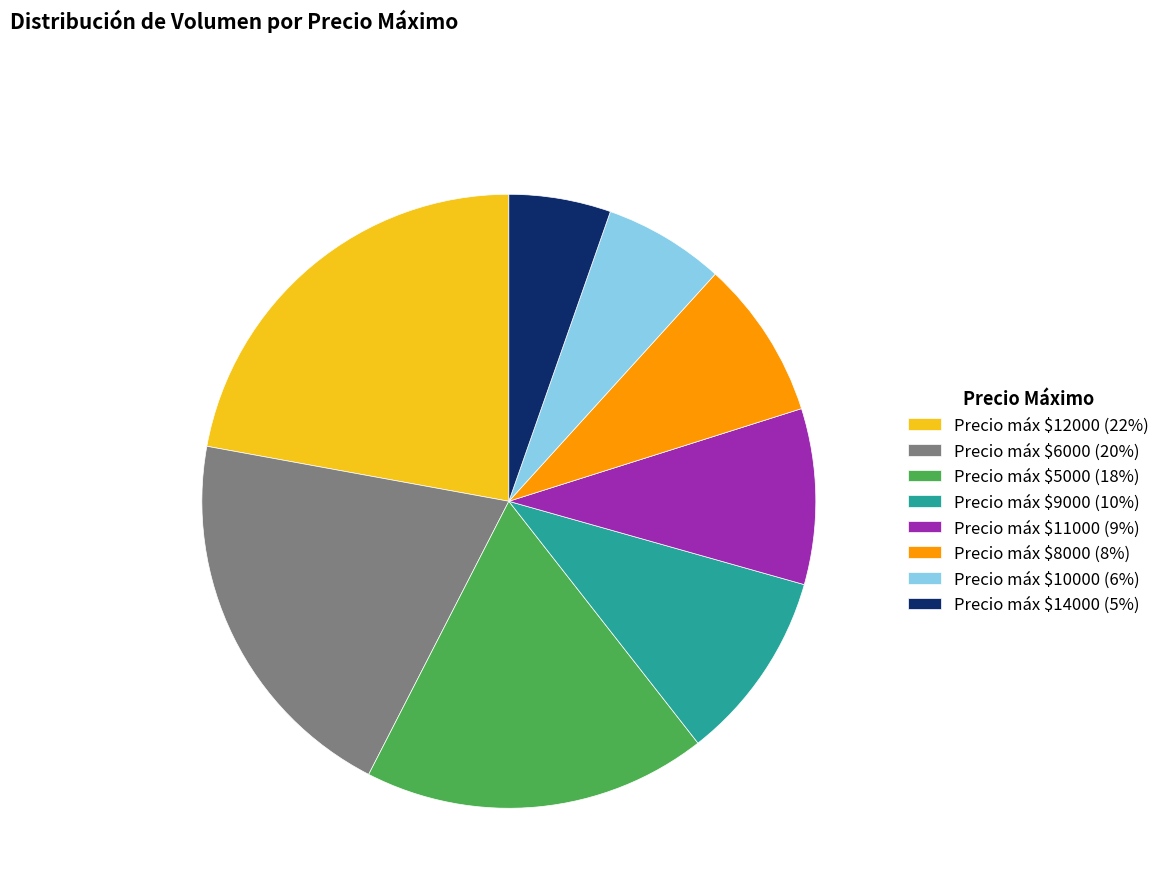

Which category has the smallest portion of the pie?

Precio máx $14000 (5%)